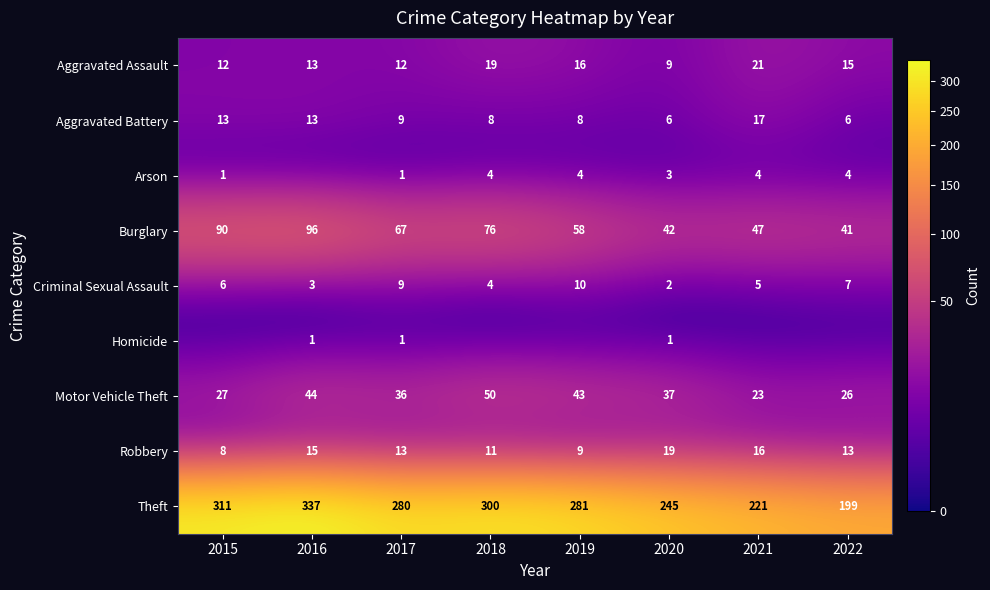

Is it true that Theft equals 281 at 2019?

True